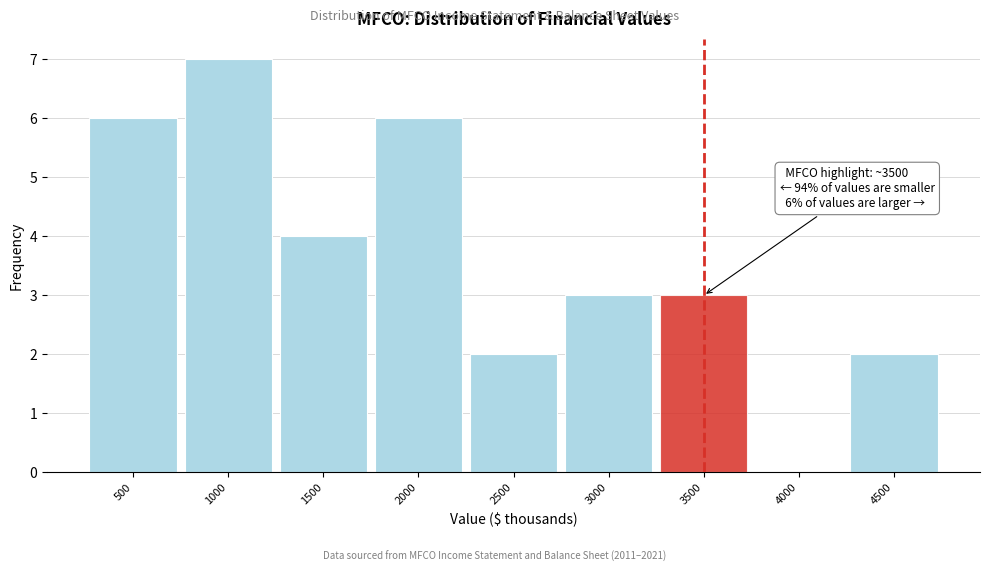

Reading right to left, what are all the values shown in this chart?

4500=2	4000=0	3500=3	3000=3	2500=2	2000=6	1500=4	1000=7	500=6